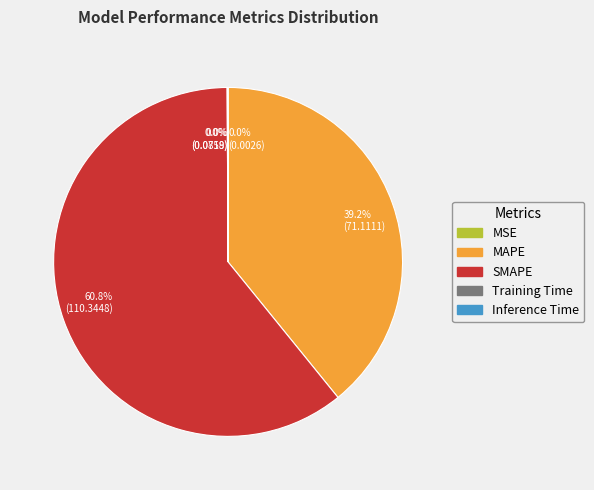

What is the largest slice in the pie chart?

60.8% (110.3448)